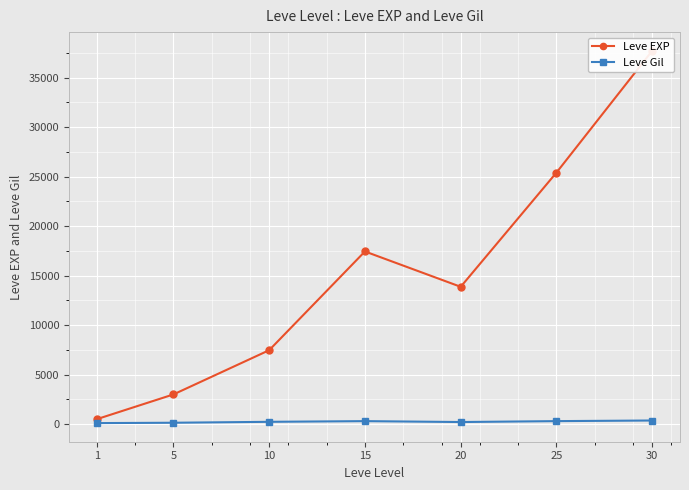

Reading left to right, transcribe all the data shown in this chart.

Leve EXP: 510.2	3008.3	7475.0	17445.0	13876.7	25410.0	37715.0
Leve Gil: 113.0	149.3	242.5	312.0	220.8	312.7	375.2